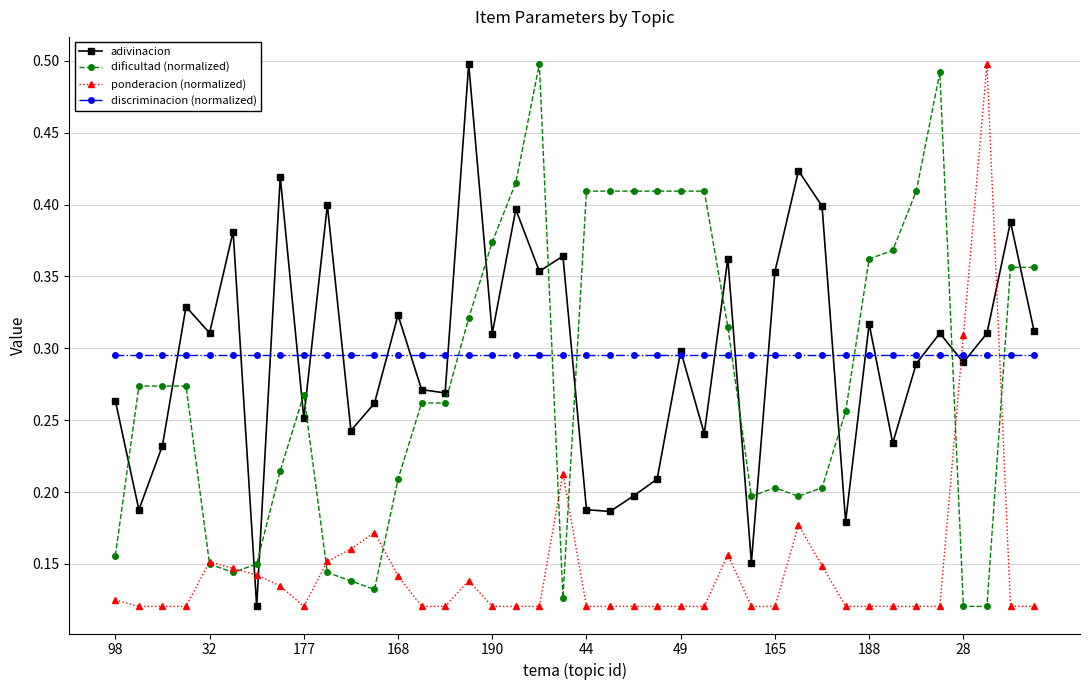

How many intersections are there between dificultad (normalized) and discriminacion (normalized)?

7